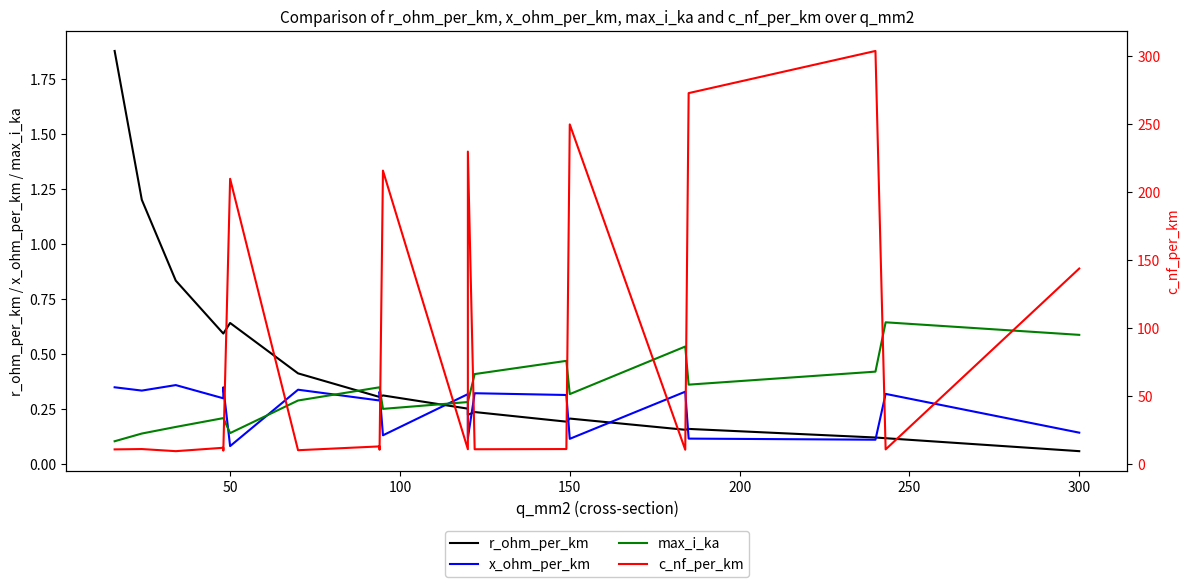

Reading left to right, extract all data points from this chart.

r_ohm_per_km: 1.9	1.2	0.8	0.6	0.6	0.6	0.4	0.3	0.3	0.3	0.3	0.2	0.2	0.2	0.2	0.2	0.2	0.1	0.1	0.1
x_ohm_per_km: 0.3	0.3	0.4	0.3	0.3	0.1	0.3	0.3	0.3	0.1	0.3	0.1	0.3	0.3	0.1	0.3	0.1	0.1	0.3	0.1
max_i_ka: 0.1	0.1	0.2	0.2	0.2	0.1	0.3	0.3	0.3	0.3	0.3	0.3	0.4	0.5	0.3	0.5	0.4	0.4	0.6	0.6
c_nf_per_km: 11.0	11.2	9.7	12.2	10.1	210.0	10.4	13.2	10.8	216.0	11.1	230.0	11.1	11.2	250.0	10.8	273.0	304.0	11.0	144.0